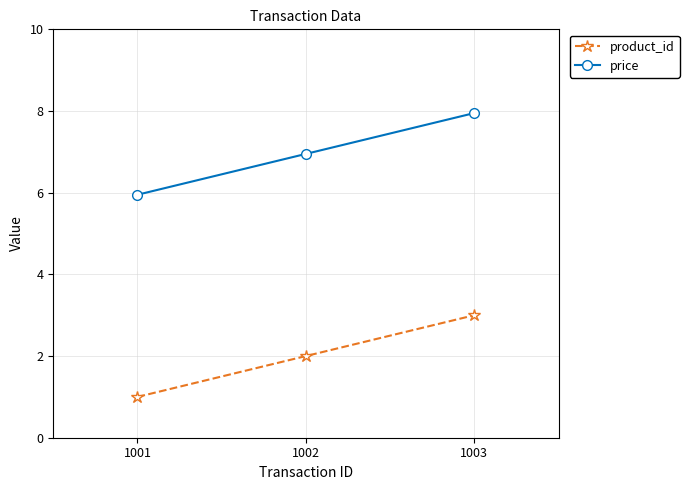

At how many categories does at least one series exceed 4?

3